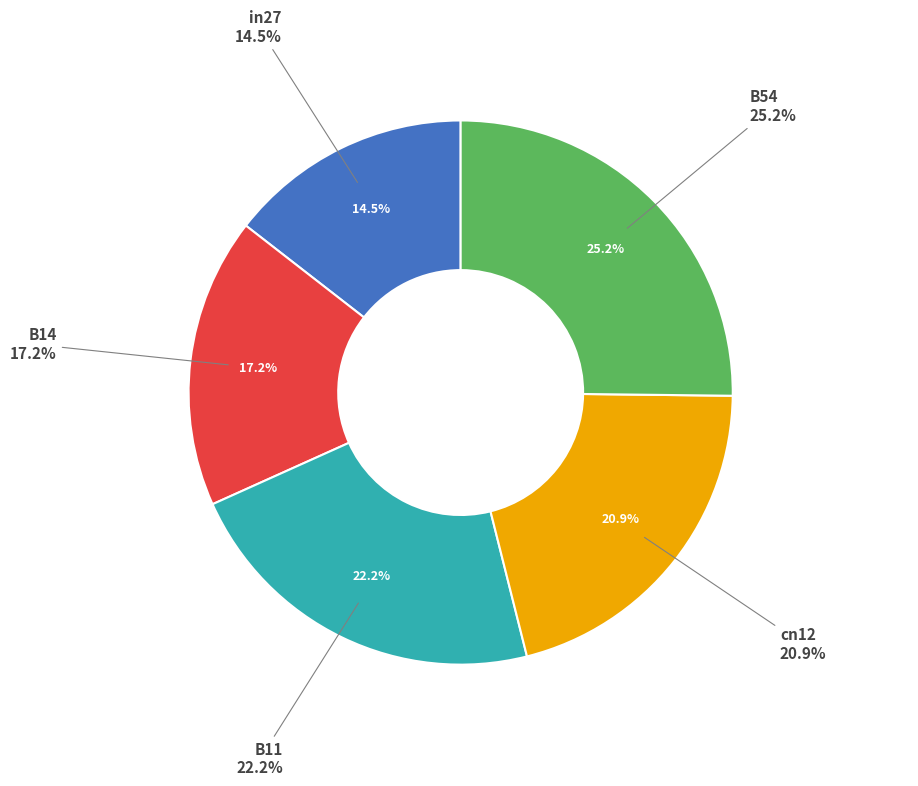

What is the largest slice in the pie chart?

B54